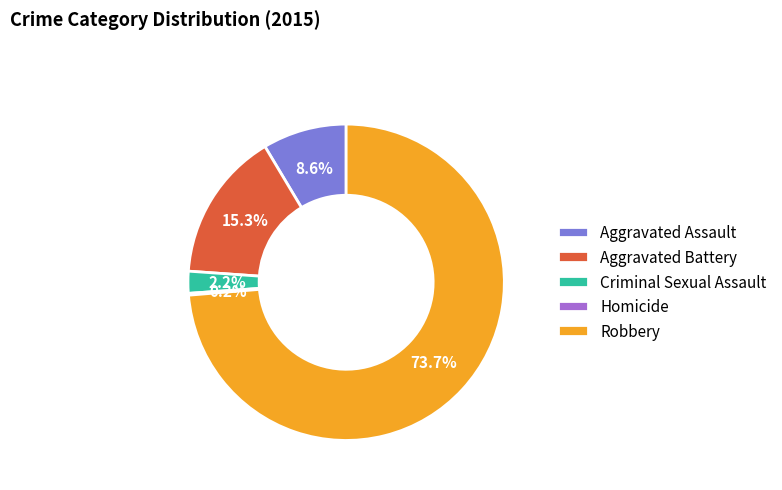

To the nearest percent, what is the average slice percentage?

20%